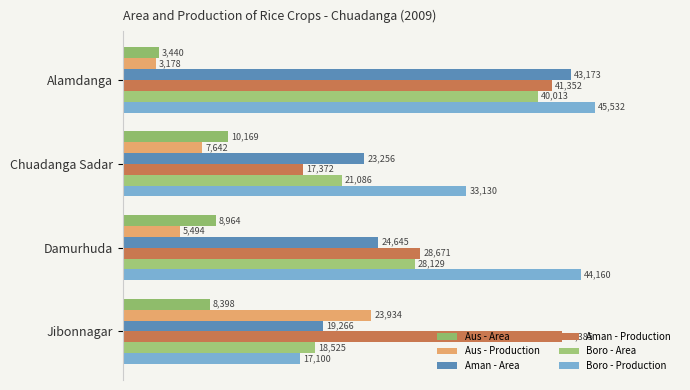

How many series are shown in this chart?

6